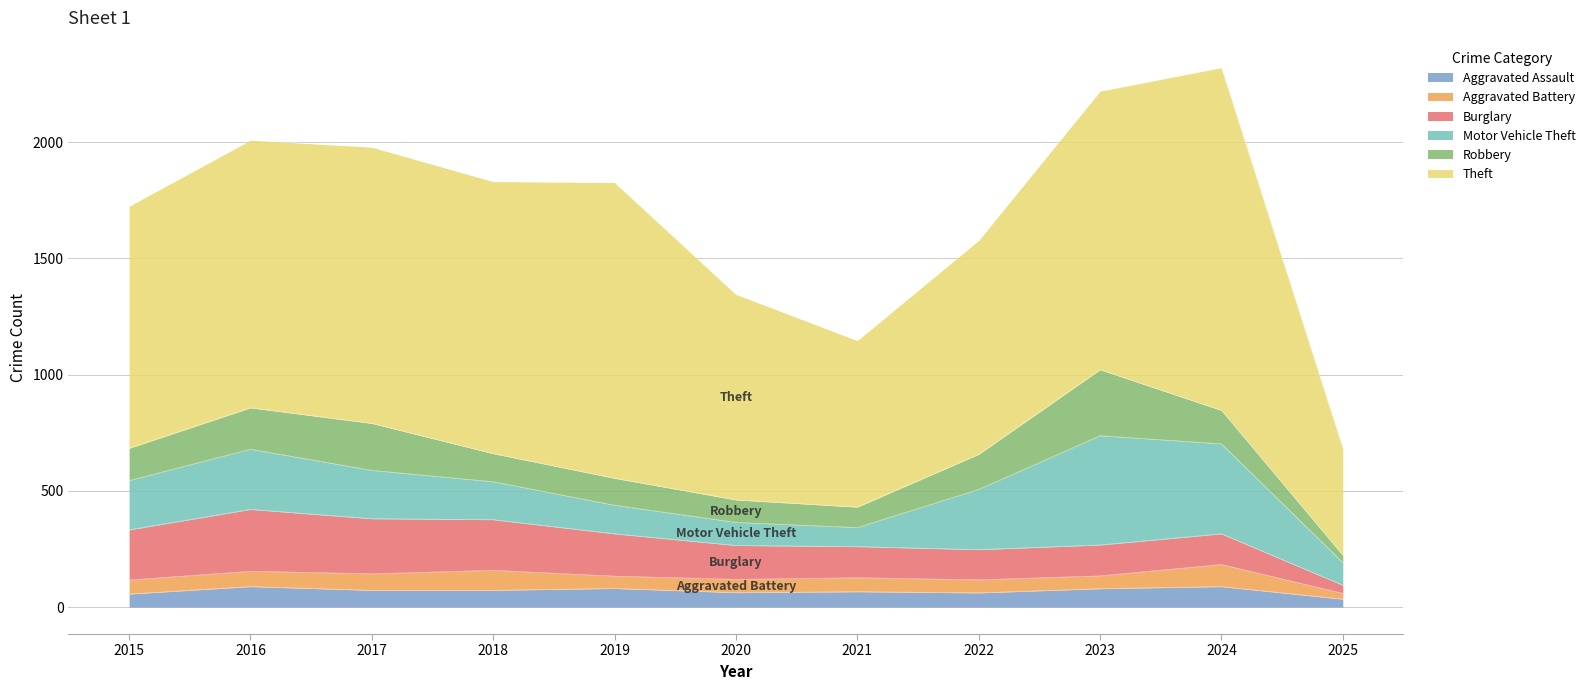

How many interior local valleys does the Aggravated Battery series have?

2